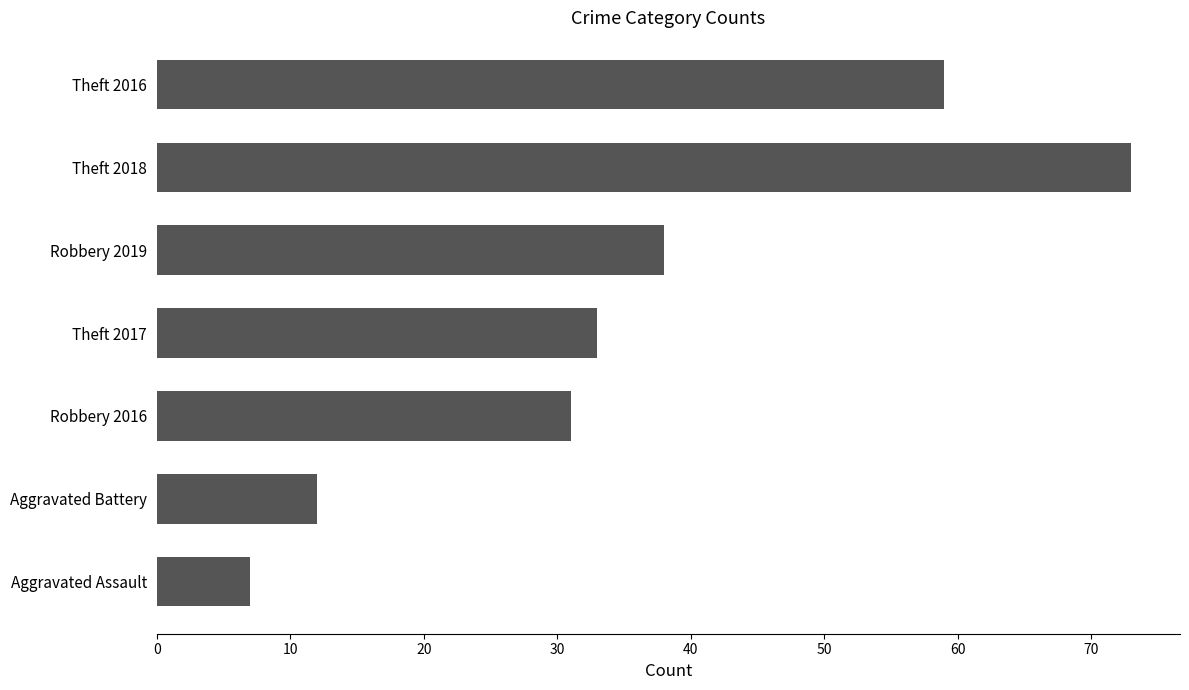

What is the average value?

36